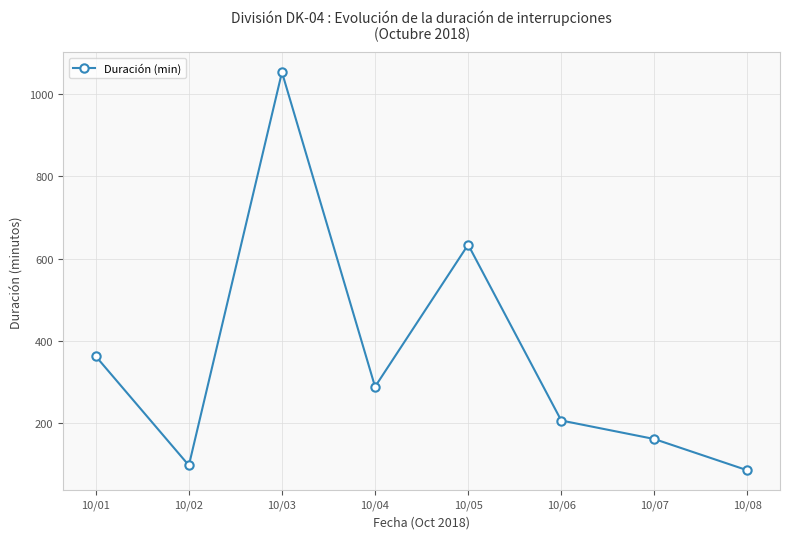

How many interior local valleys (lower than both neighbors) does the data have?

2